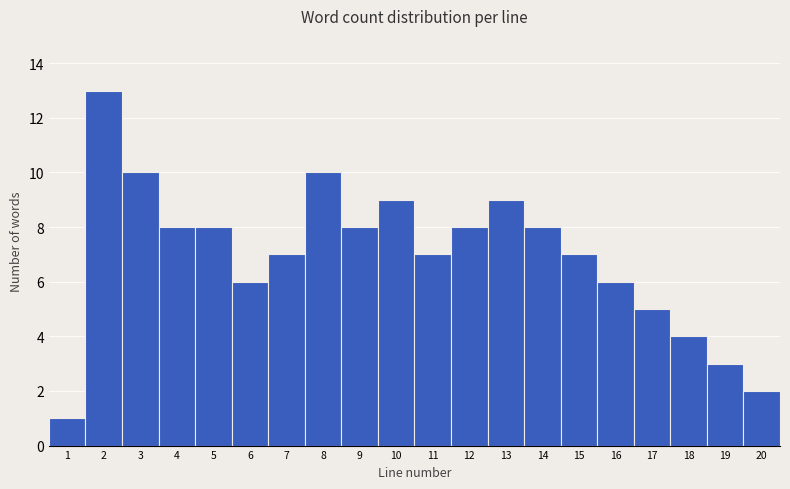

Reading left to right, transcribe this chart: for each bar, give the range it covers on the x-axis and its height. The values are not printed on the chart, so give them approximately, as read against the axis.

0.5 to 1.5: 1
1.5 to 2.5: 13
2.5 to 3.5: 10
3.5 to 4.5: 8
4.5 to 5.5: 8
5.5 to 6.5: 6
6.5 to 7.5: 7
7.5 to 8.5: 10
8.5 to 9.5: 8
9.5 to 10.5: 9
10.5 to 11.5: 7
11.5 to 12.5: 8
12.5 to 13.5: 9
13.5 to 14.5: 8
14.5 to 15.5: 7
15.5 to 16.5: 6
16.5 to 17.5: 5
17.5 to 18.5: 4
18.5 to 19.5: 3
19.5 to 20.5: 2